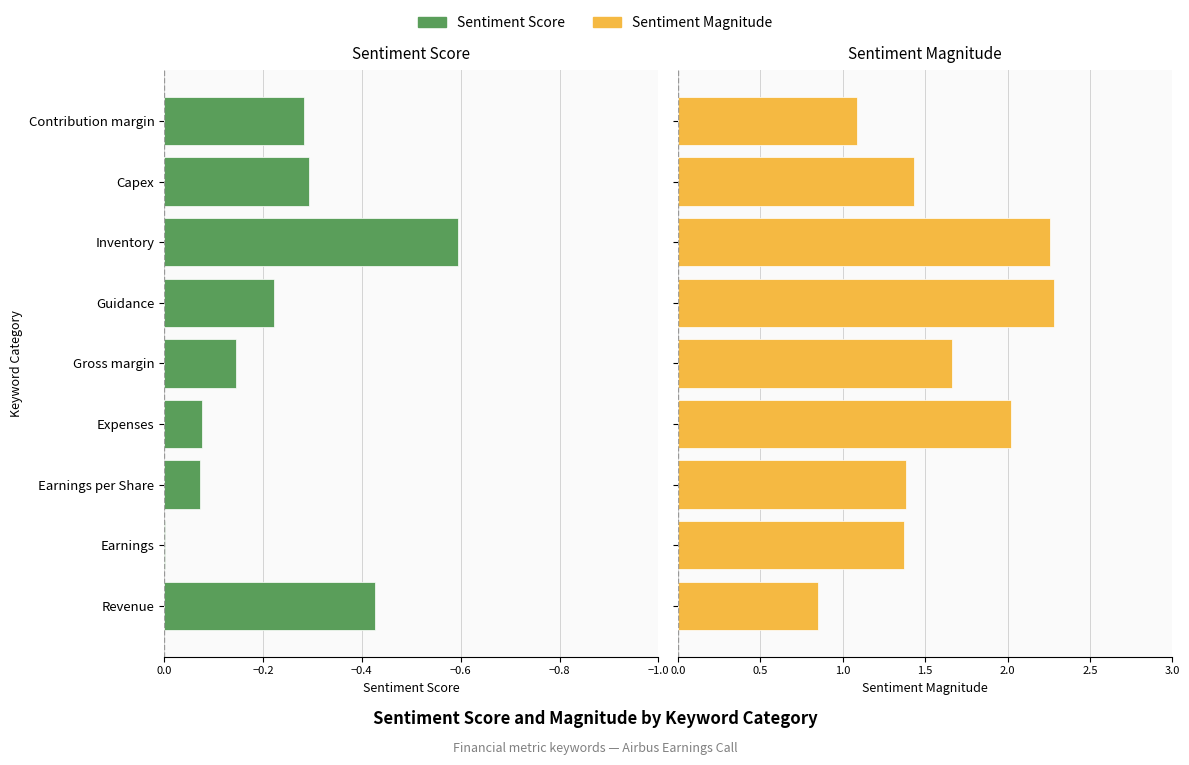

What is the value of the Sentiment Score bar at the 9th from the left?

-0.3